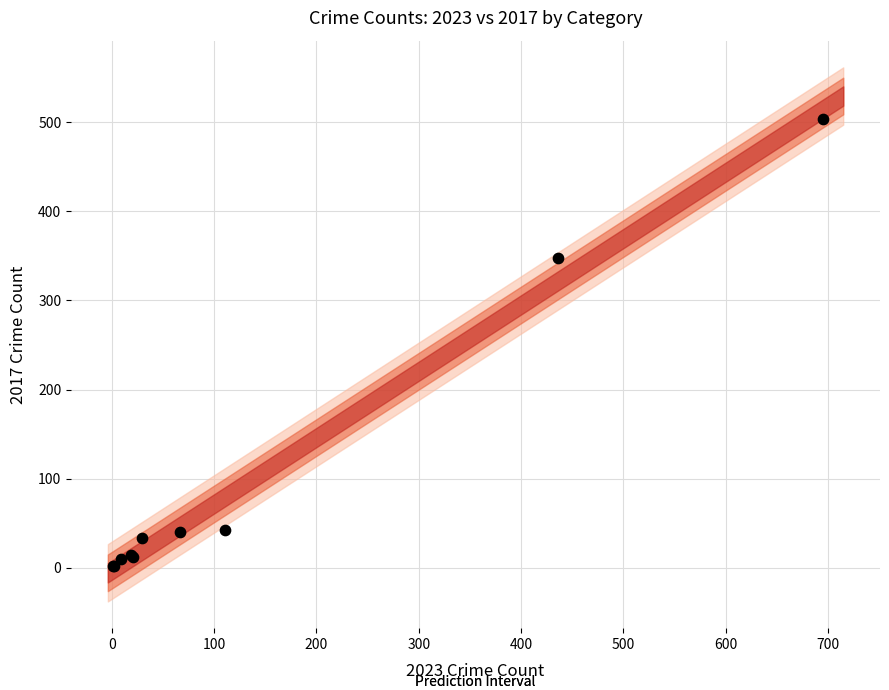

What Y value in the scatter plot is closest to 253?

348